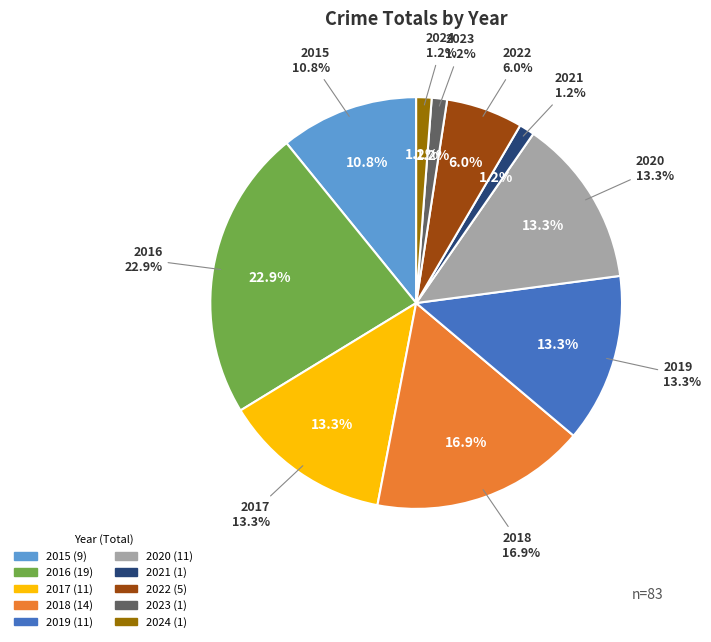

Does any single category account for the majority?

No